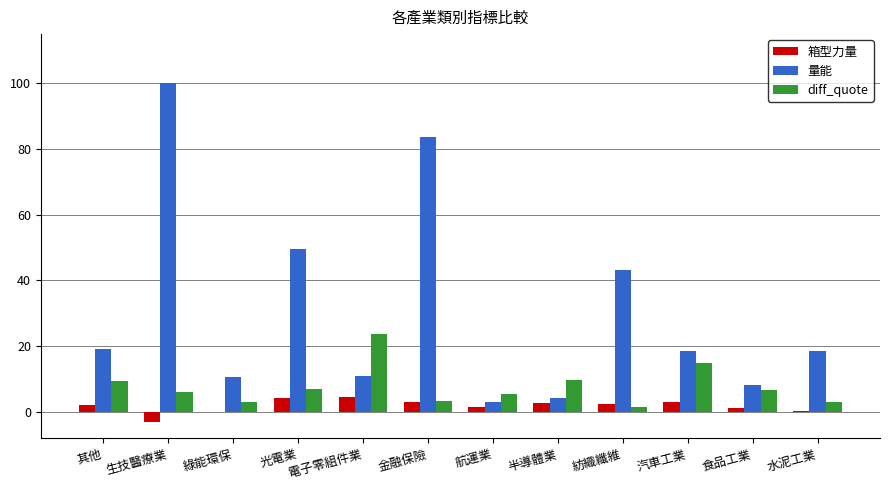

Which series changed the most between 生技醫療業 and 半導體業?

量能